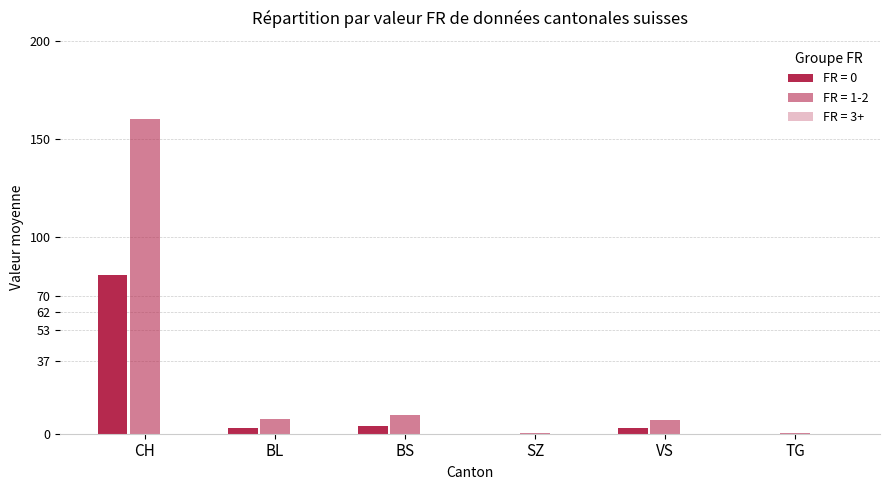

How many series are shown in this chart?

2